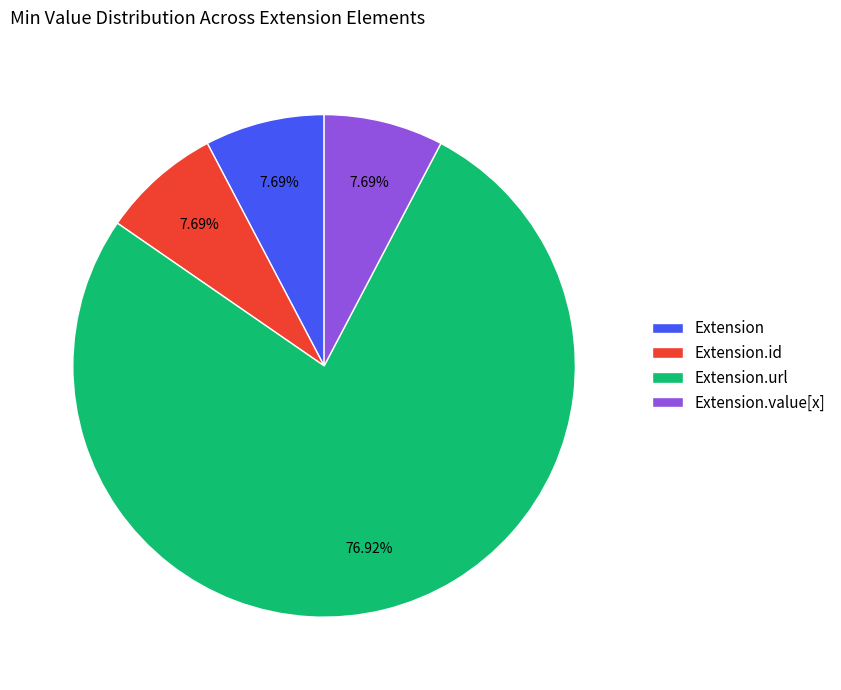

Which category has the biggest portion of the pie?

Extension.url